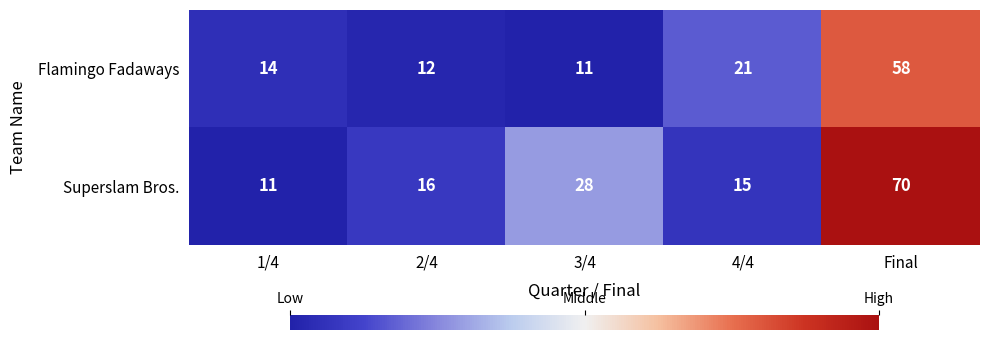

Where is Superslam Bros. nearest to the value 40?

3/4